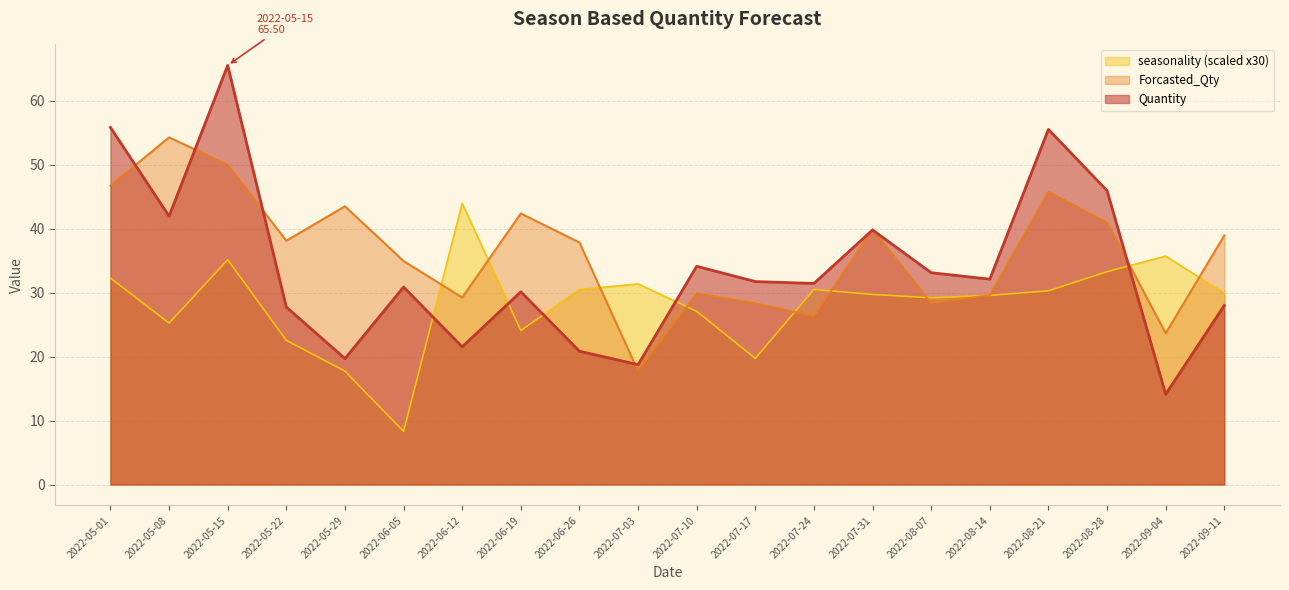

True or false: Quantity has a value of 14.9 at 2022-08-21.

False